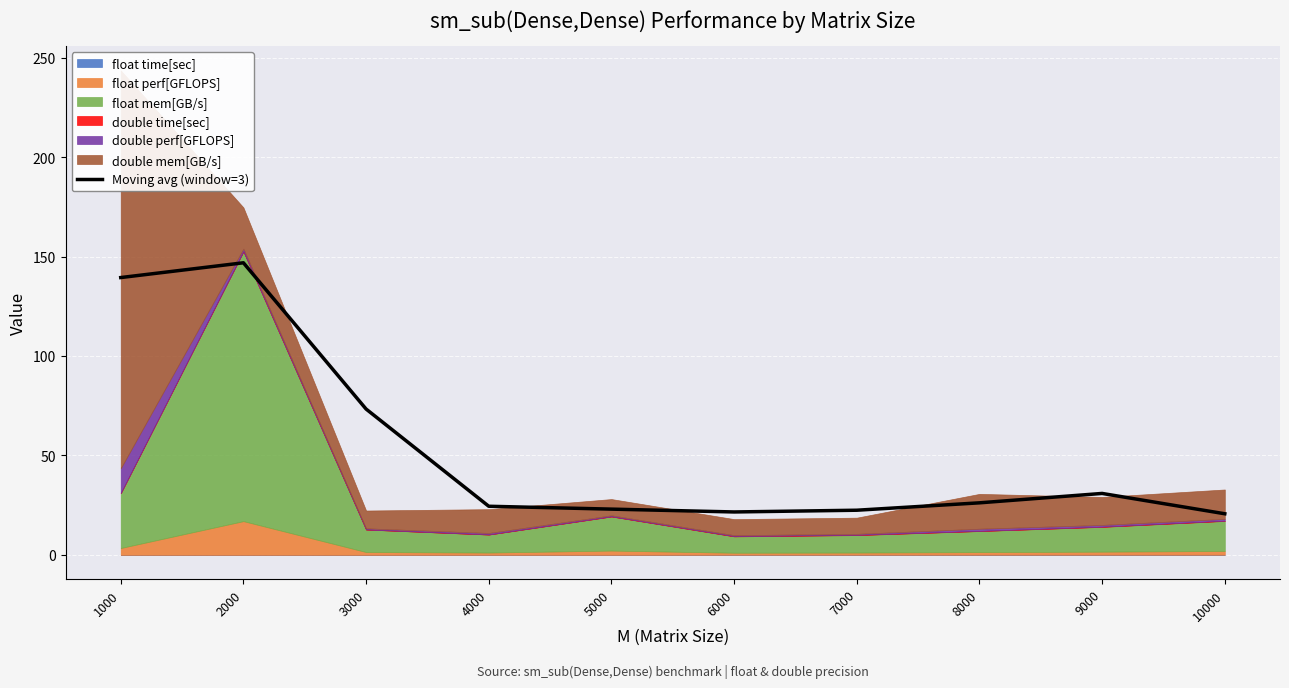

At which label is Moving avg (window=3) closest to 83?

3000